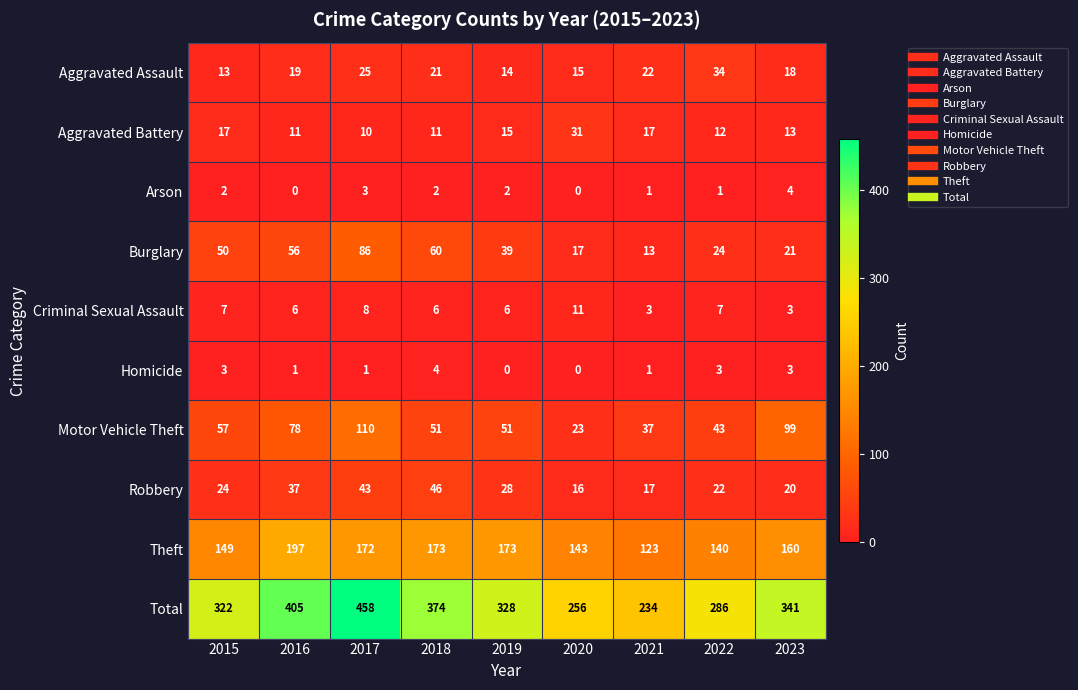

At 2018, list the series in order from largest to smallest.

Total, Theft, Burglary, Motor Vehicle Theft, Robbery, Aggravated Assault, Aggravated Battery, Criminal Sexual Assault, Homicide, Arson